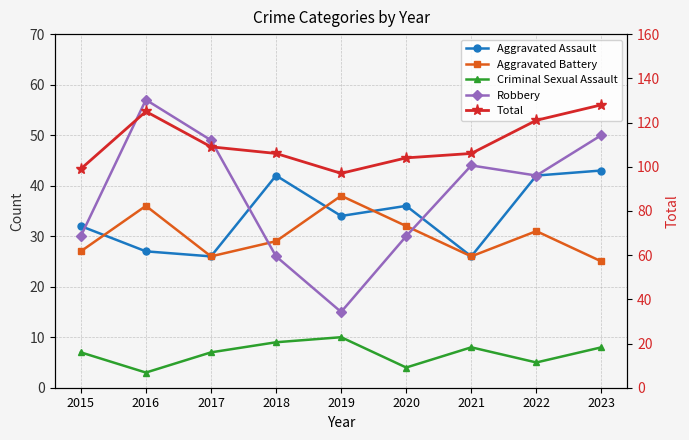

The value of Total at 2023 is 56. True or false?

False